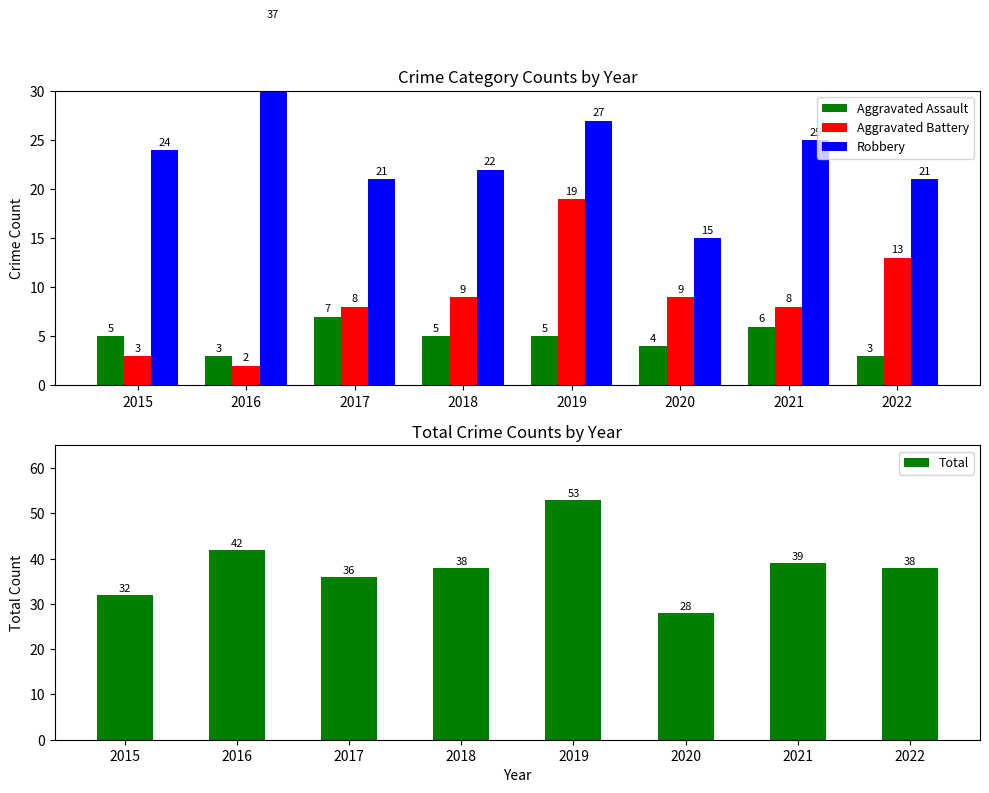

Read the Total value at 2015, to the nearest 5.

30